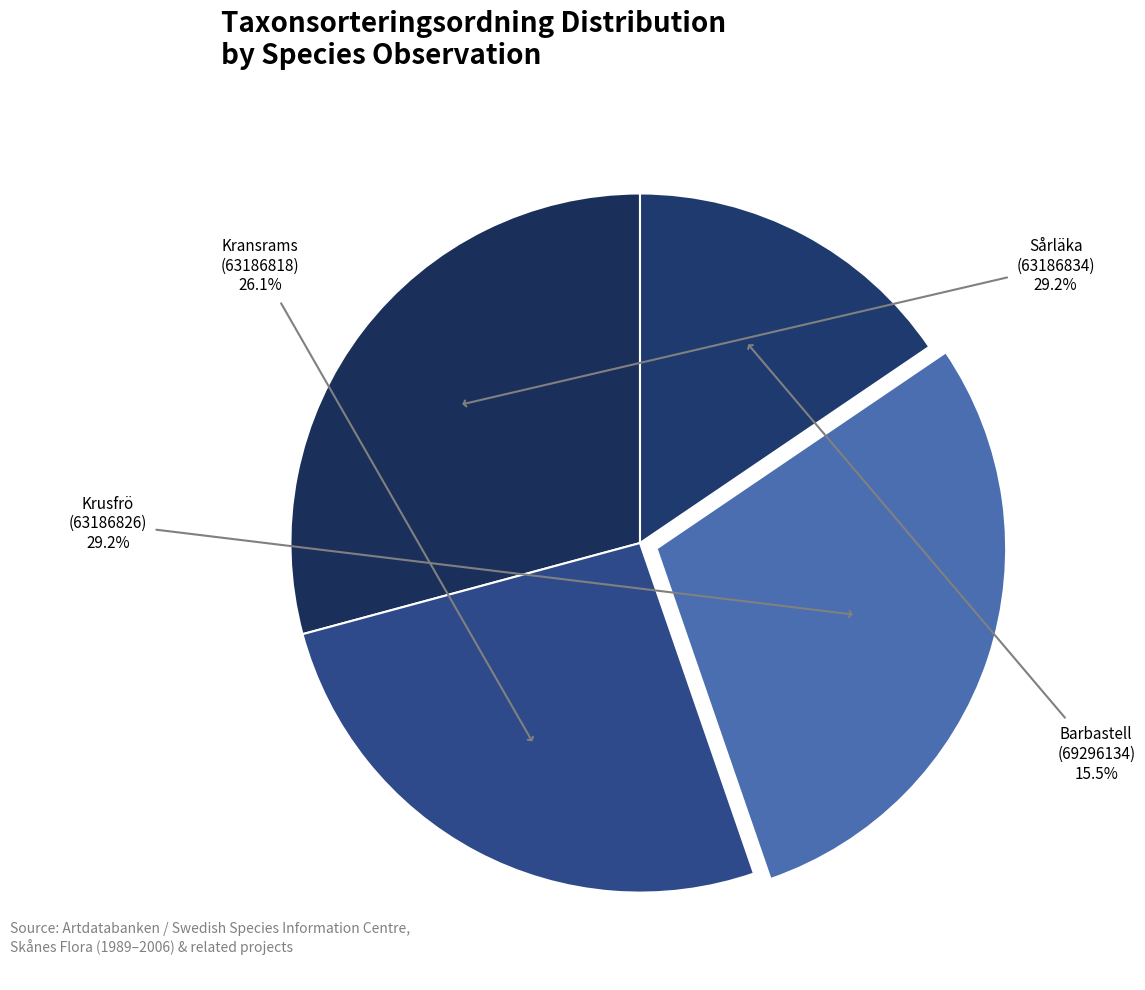

To the nearest percent, what is the difference between the largest and smallest slice percentages?

14%